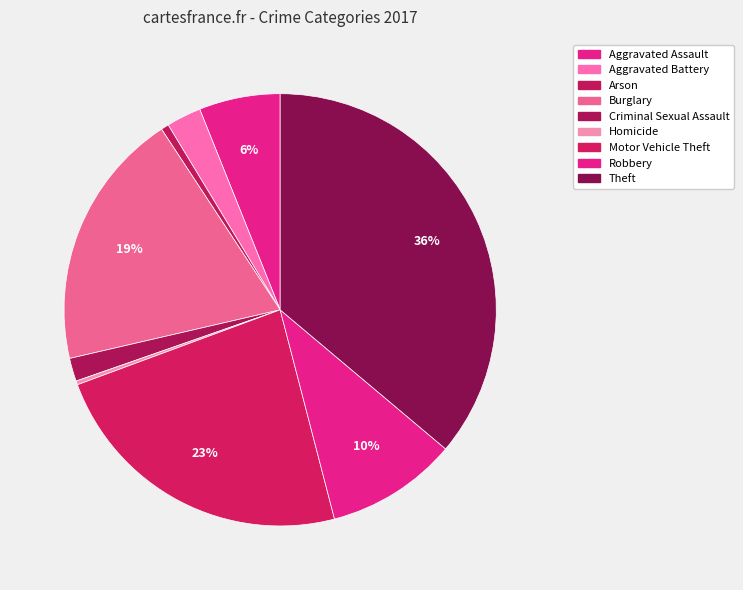

To the nearest percent, what is the average slice percentage?

11%